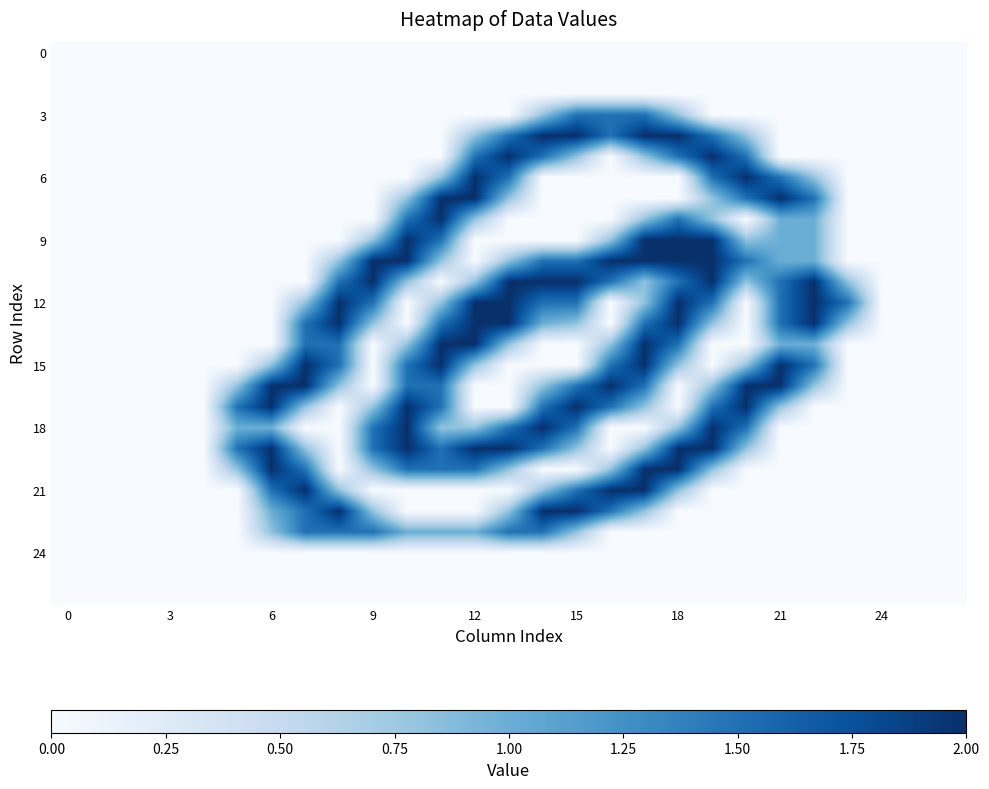

What is the maximum value shown in the chart?

2.0